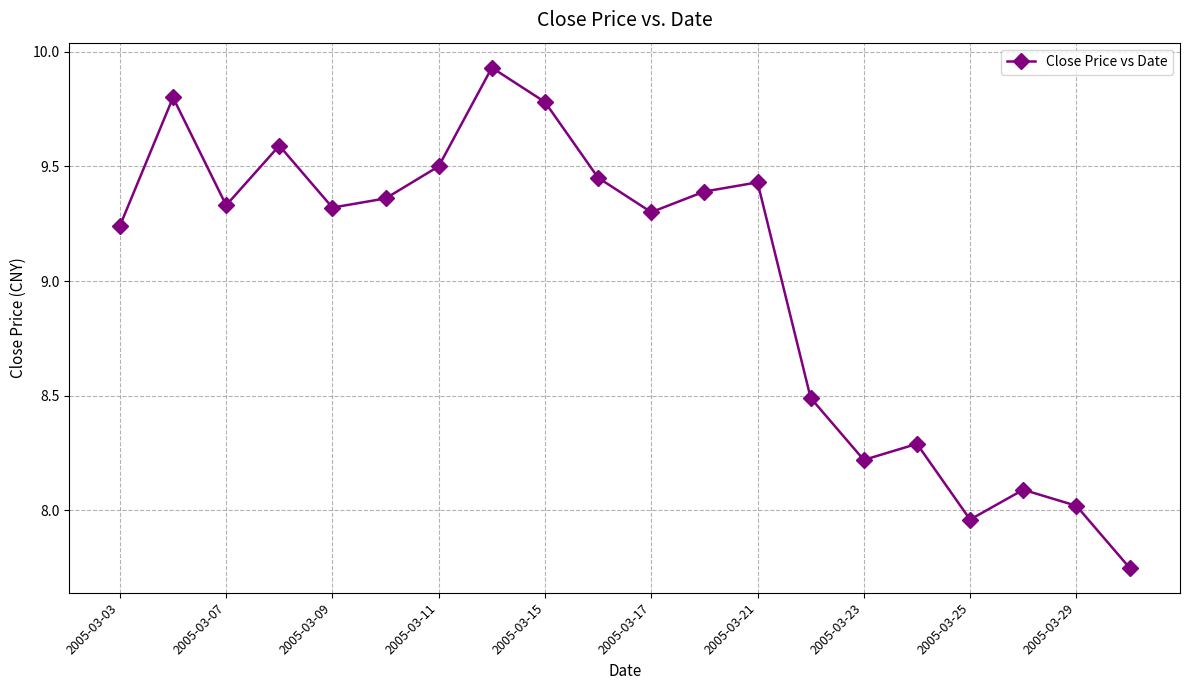

What is the difference between the maximum and minimum values?

2.2